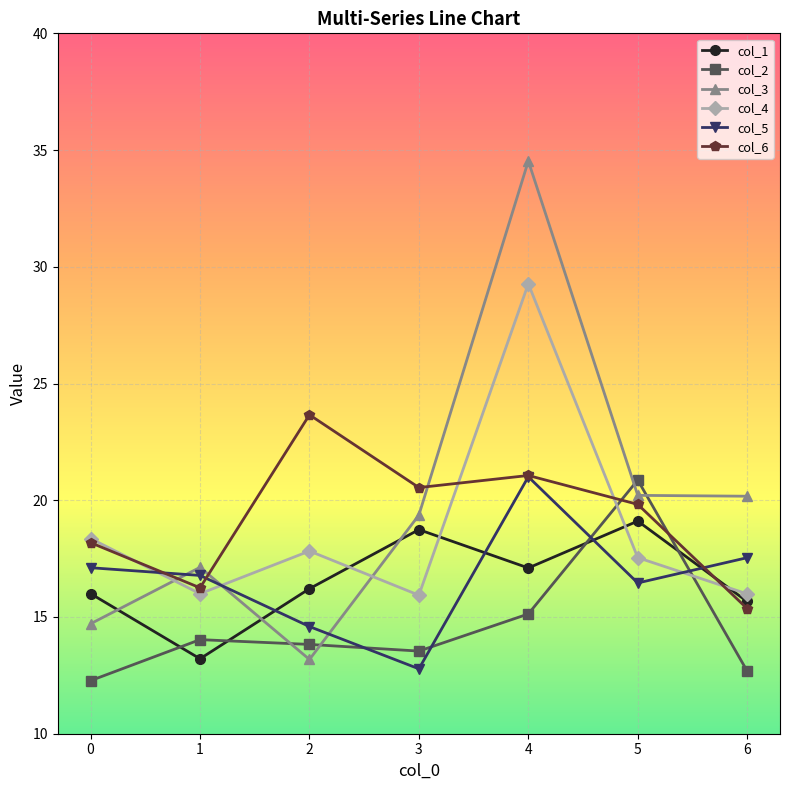

Is the value of col_5 at 1 greater than the value of col_4 at 0?

No